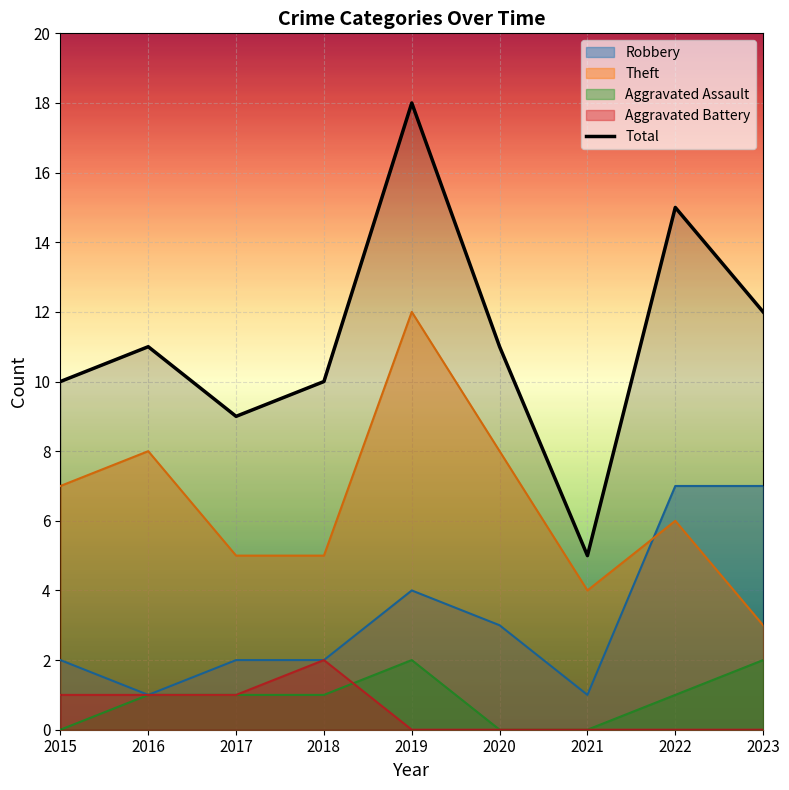

The chart shows a value of 12 at 2023. True or false?

True